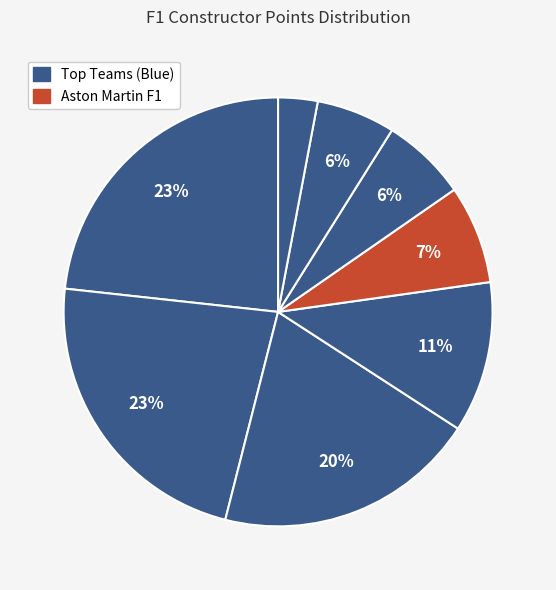

How many slices are in this pie chart?

8